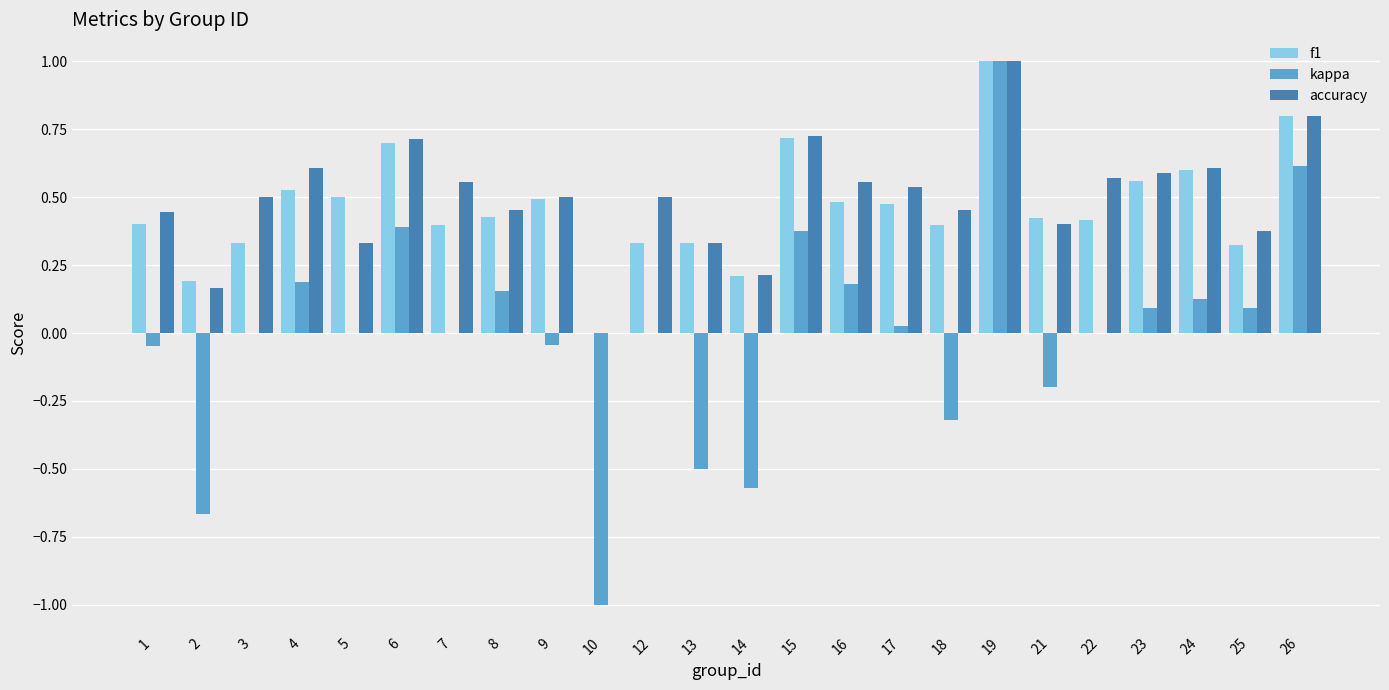

Is the value of f1 at 6 greater than the value of kappa at 23?

Yes